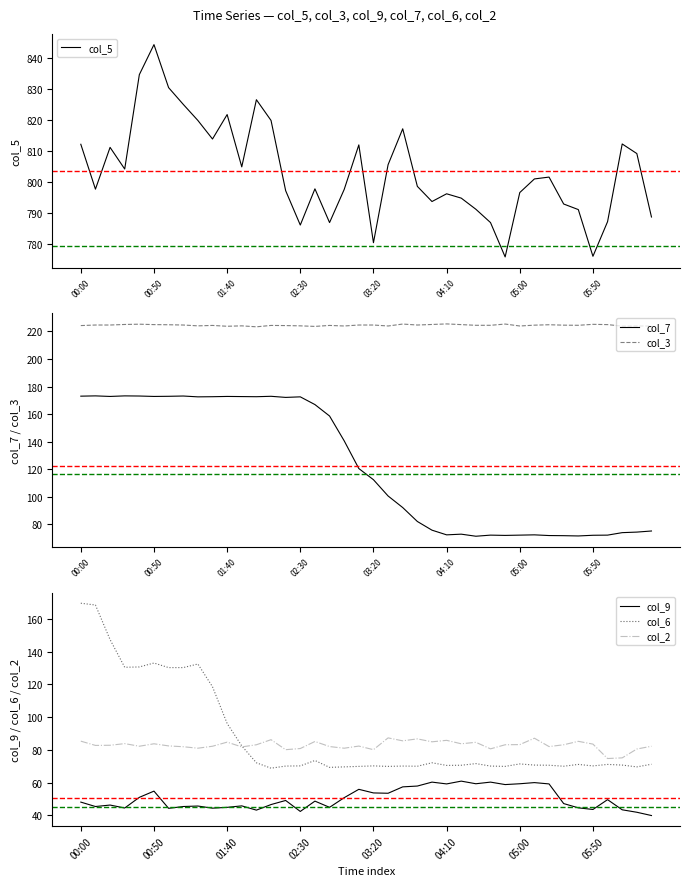

In col_7, how many points are higher than both neighbors (excluding endpoints)?

9